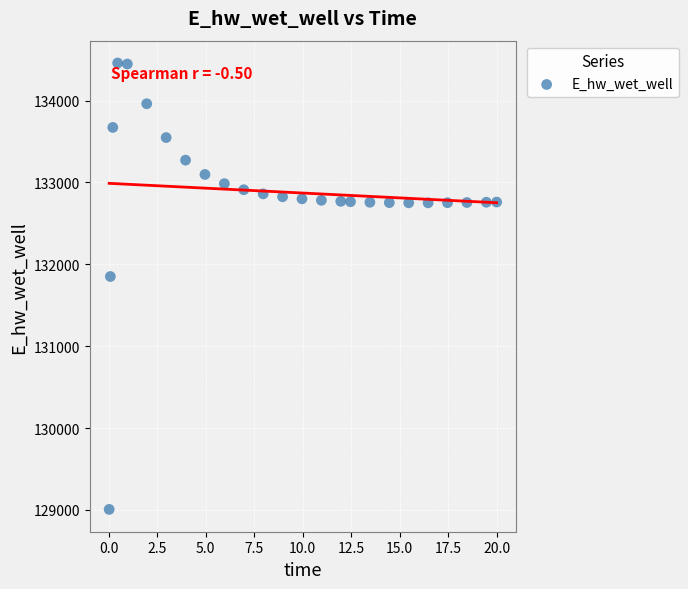

What is the range of Y values (max minus min)?

5451.0